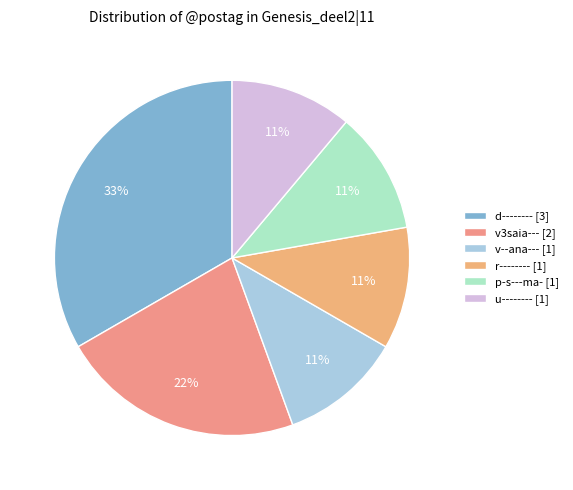

To the nearest percent, what is the difference between the largest and smallest slice percentages?

22%